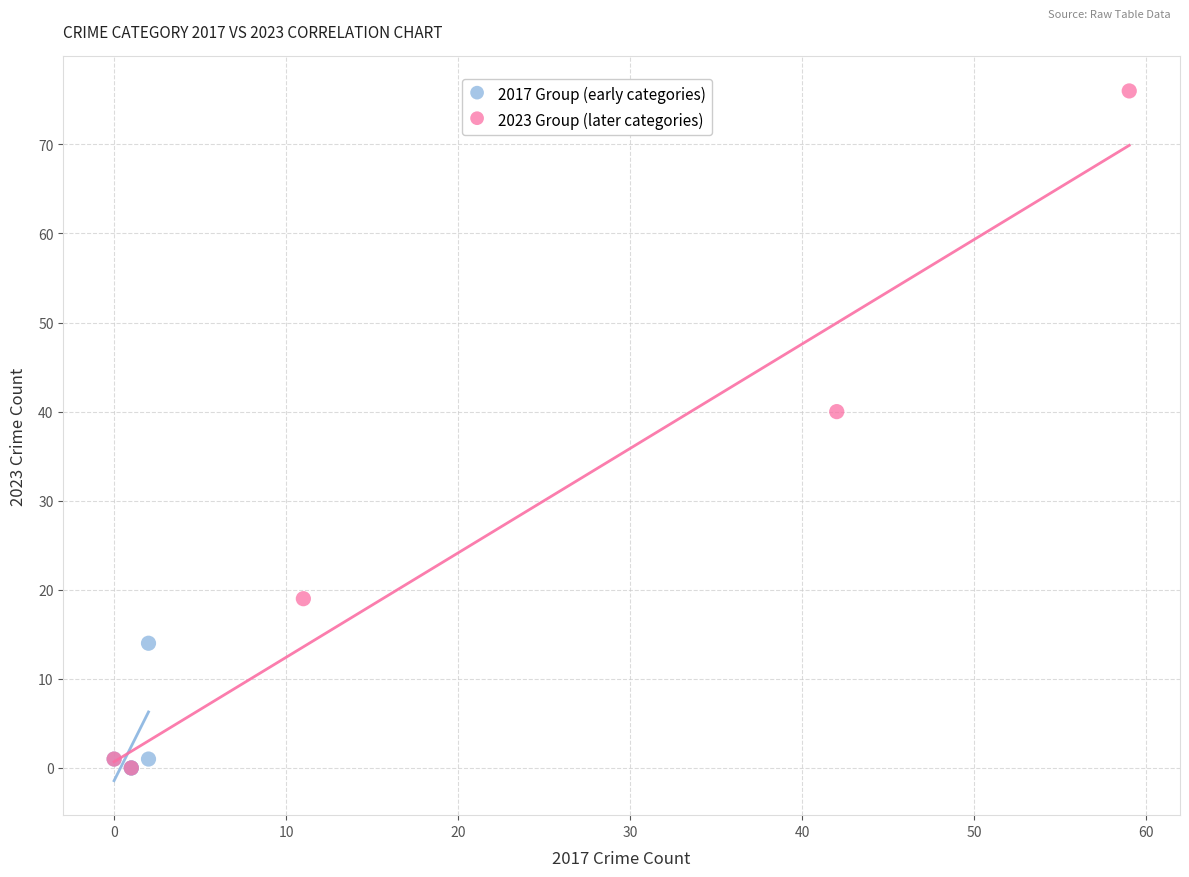

Which series contains the highest Y value?

2023 Group (later categories)